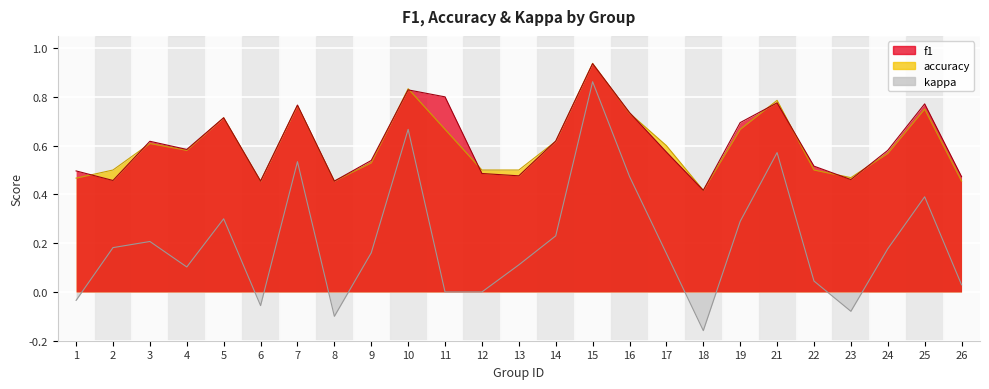

What is the value of the f1 point at the 5th from the left?

0.7